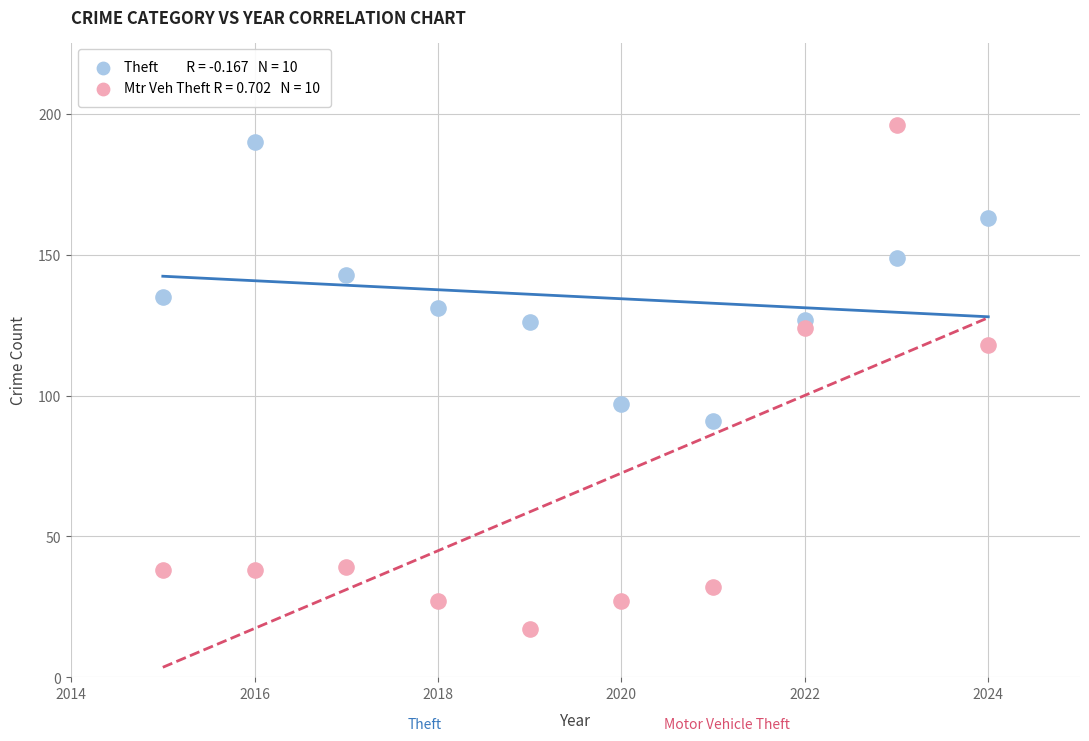

Across all data points, what is the range of Y values (max minus min)?

179